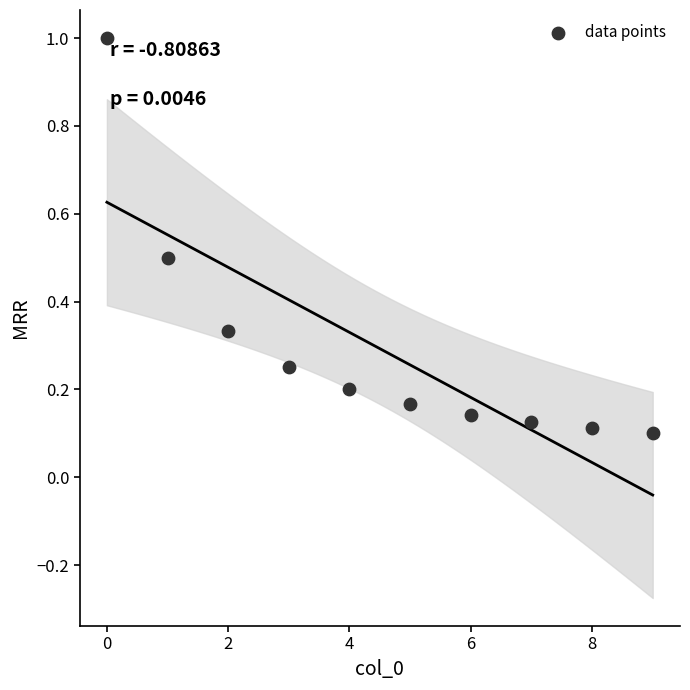

What is the range of Y values (max minus min)?

0.9